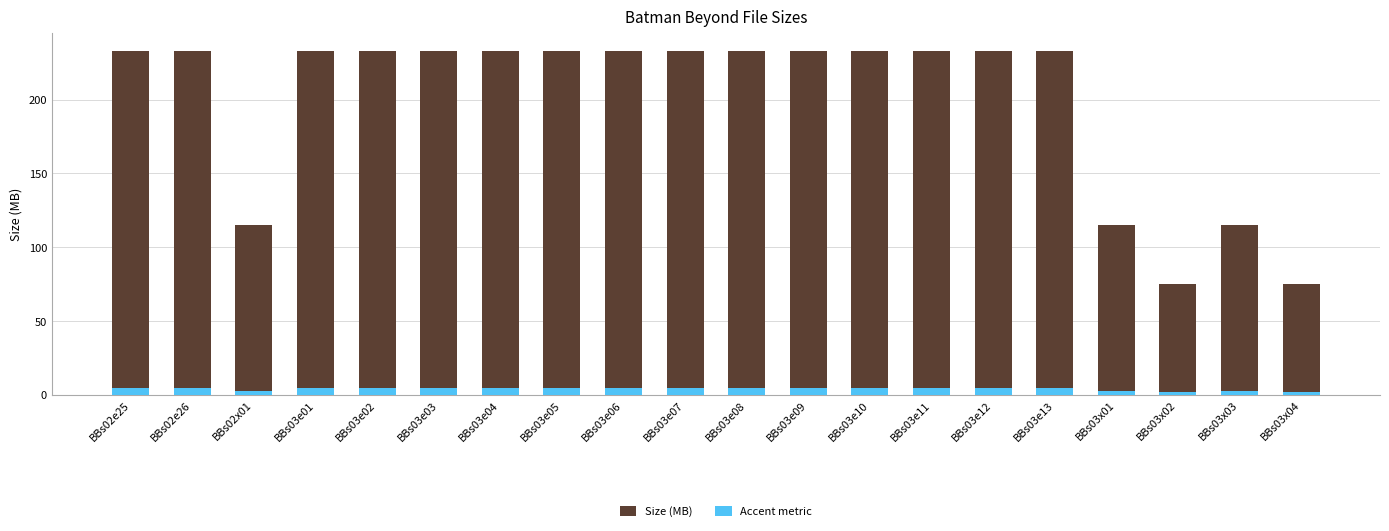

Count the Accent metric values in the range 4 to 5.

15